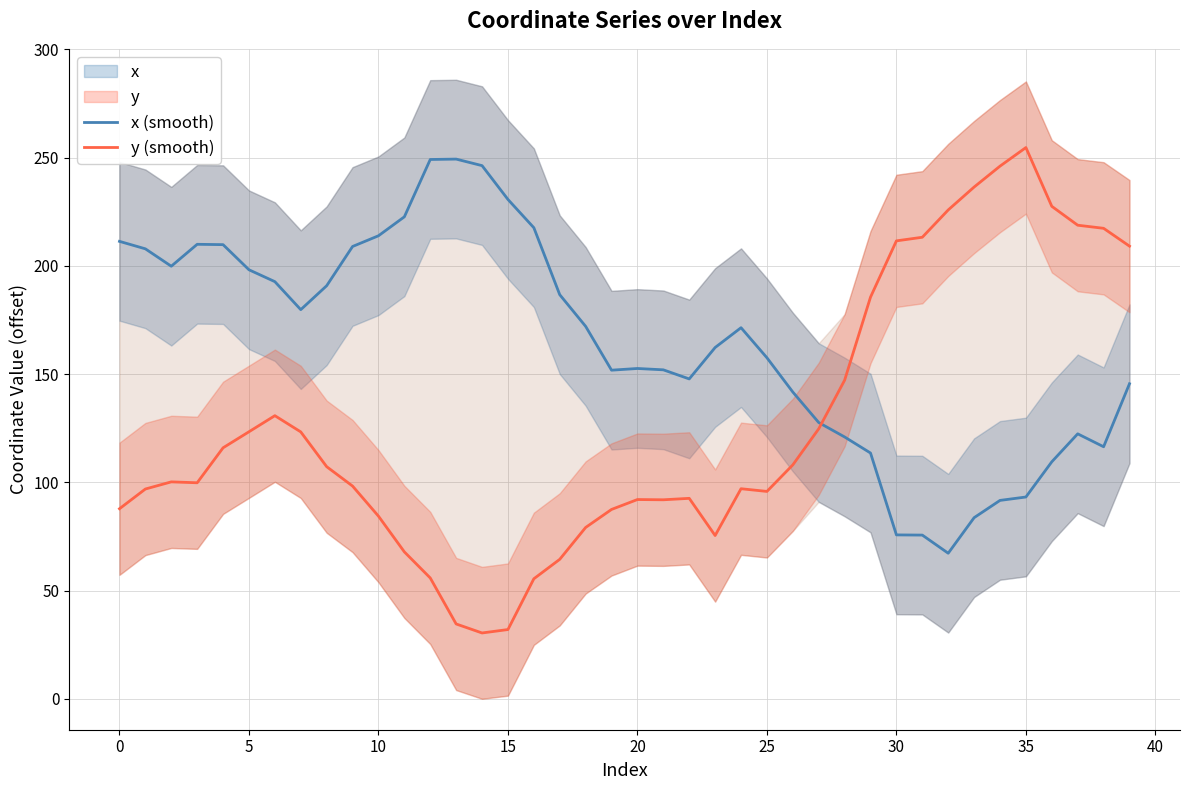

Between which two adjacent categories do x (smooth) and y (smooth) first intersect?

27 and 28